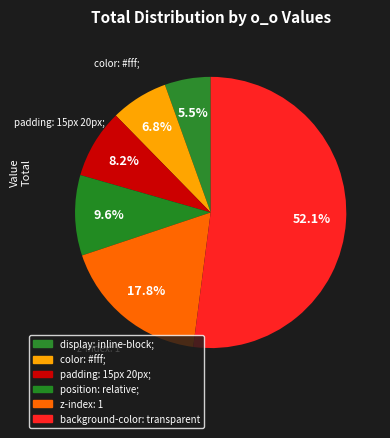

Count the number of slices in the pie.

6